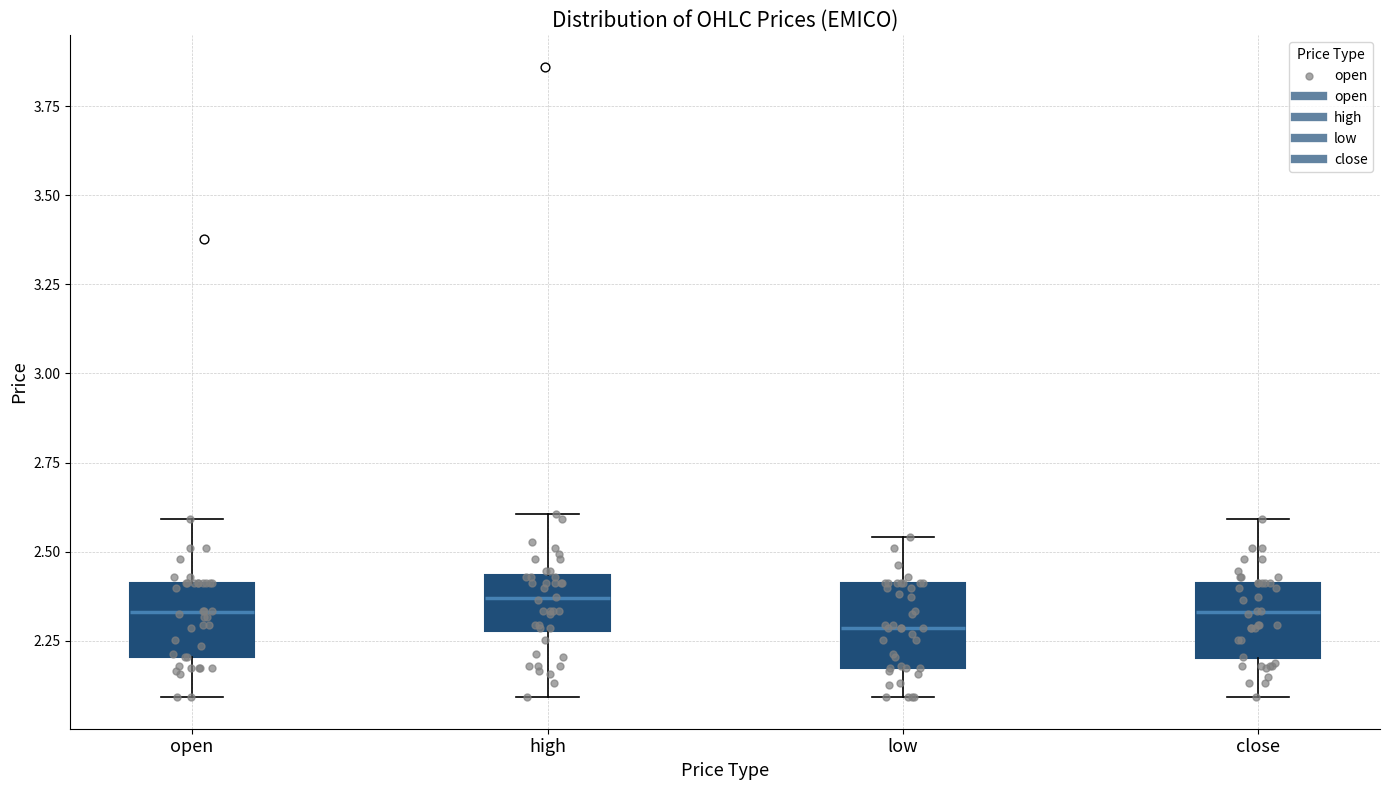

Reading left to right, transcribe this box plot: for each box, give where its median line is, the range the box spans, and where its two whiskers end, as read against the y-axis. The values are not printed on the chart, so give them approximately, as read against the axis.

open: median 2.35, box 2.20 to 2.40, whiskers 2.10 to 2.60
high: median 2.35, box 2.30 to 2.45, whiskers 2.10 to 2.60
low: median 2.30, box 2.15 to 2.40, whiskers 2.10 to 2.55
close: median 2.35, box 2.20 to 2.40, whiskers 2.10 to 2.60